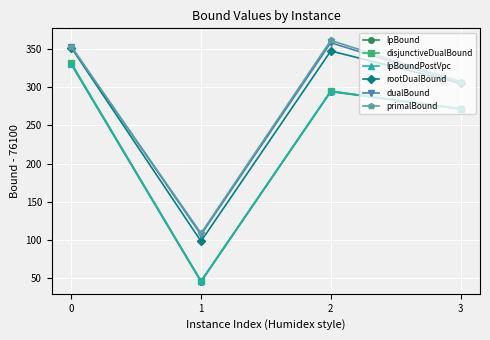

How many interior local valleys does the primalBound series have?

1